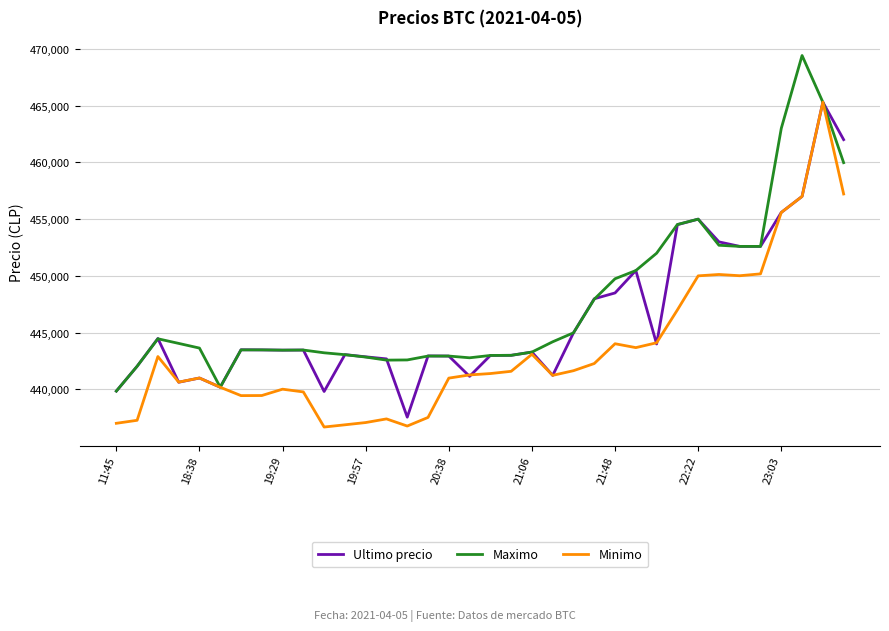

What is the minimum value shown in the chart?

436692